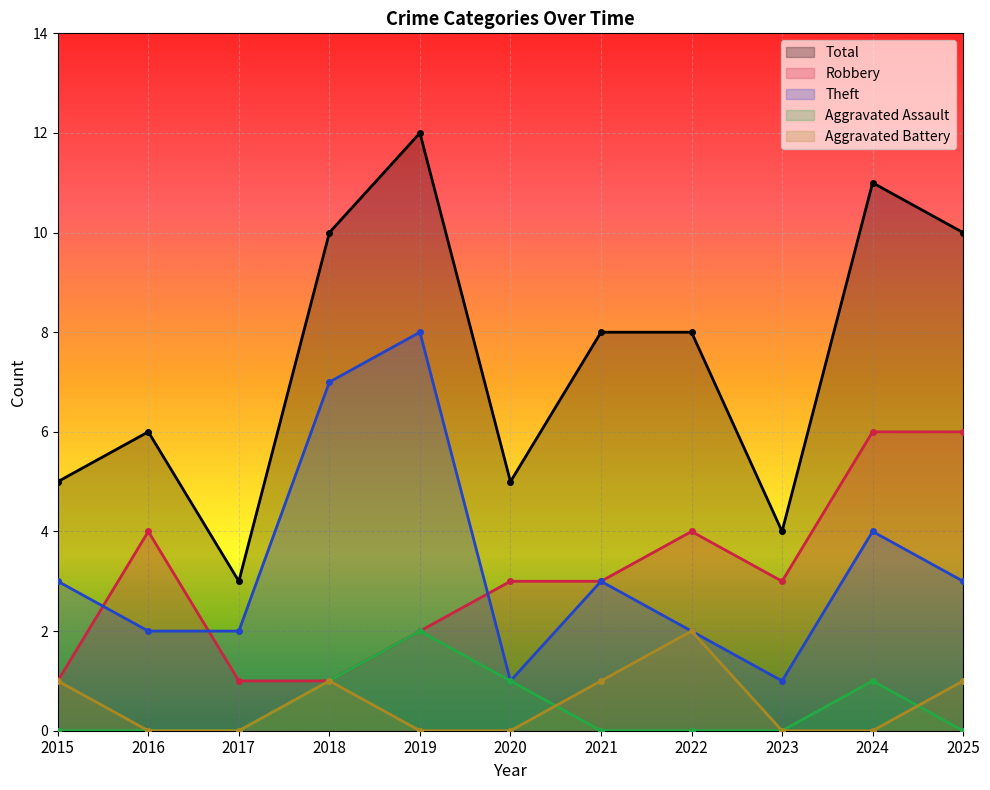

True or false: Total has more than 0 points higher than both neighbors.

True